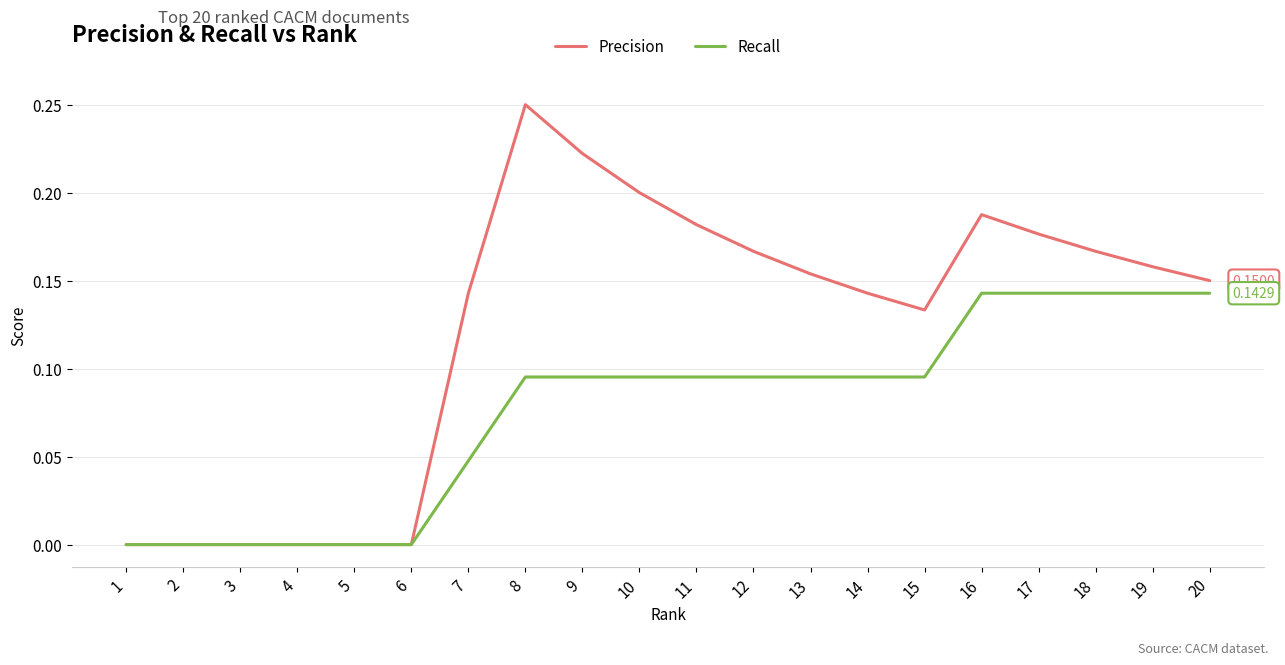

Which series has the largest total across all categories?

Precision